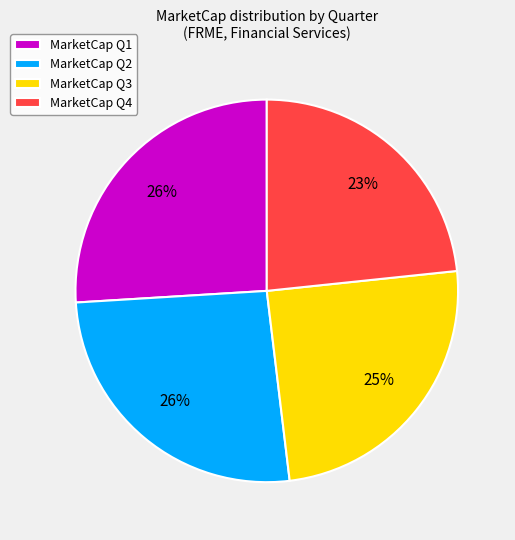

What percentage is the MarketCap Q4 slice, to the nearest percent?

23%